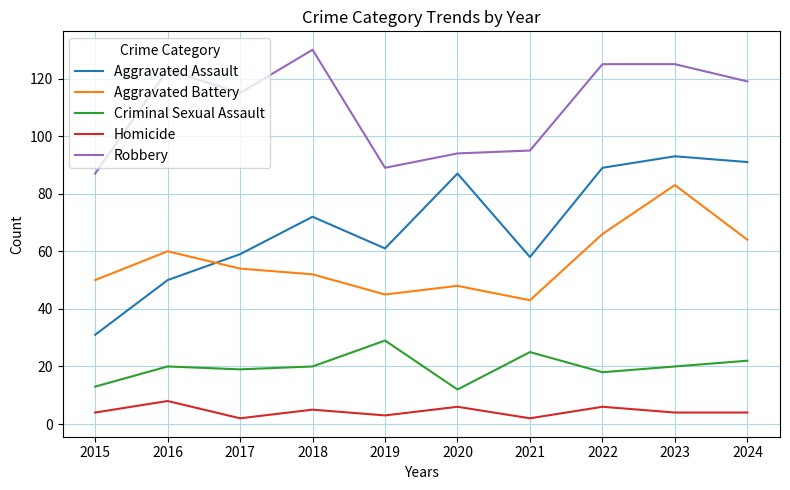

The value of Criminal Sexual Assault at 2021 is 25. True or false?

True